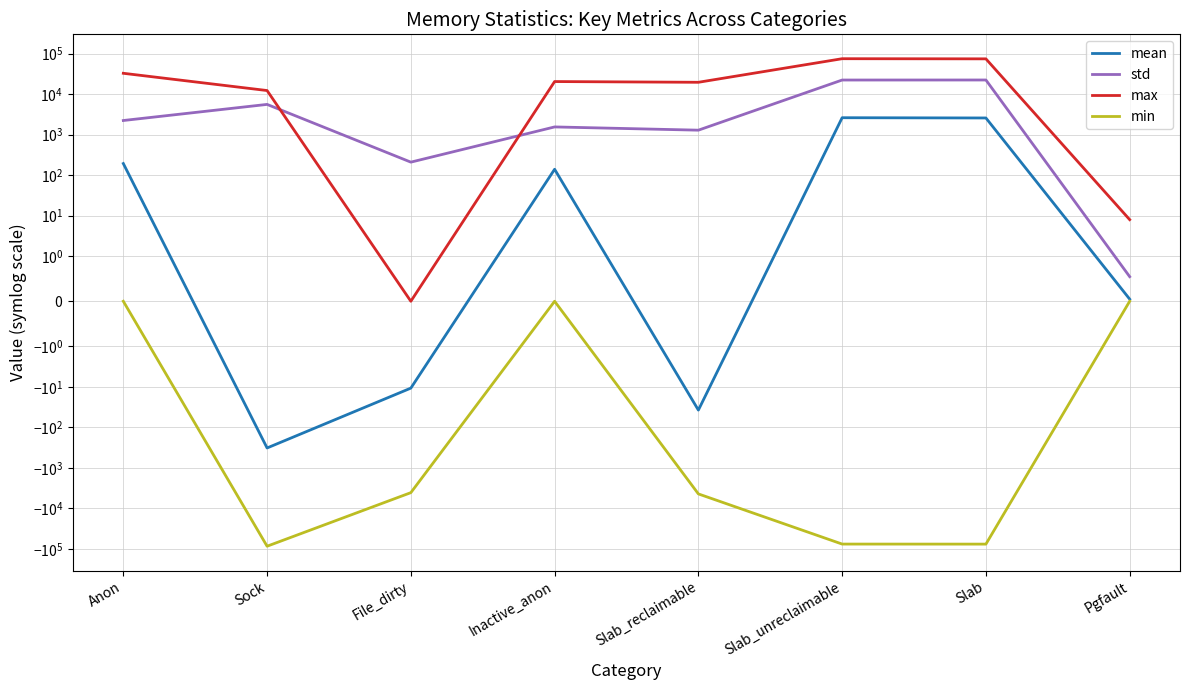

The value of std at Anon is 2238.0. True or false?

True